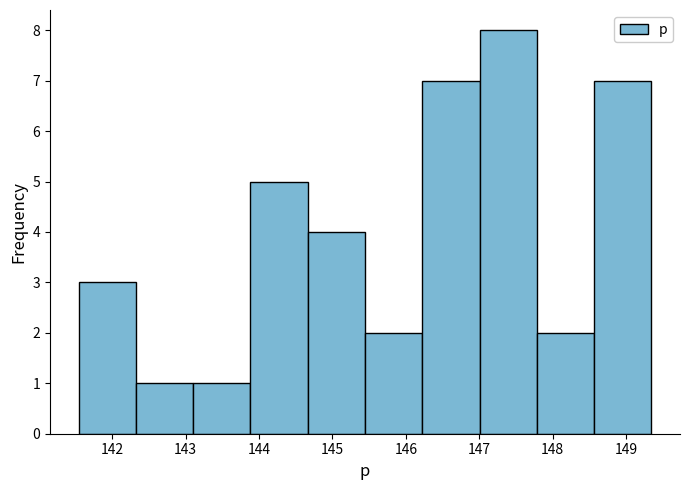

Reading left to right, transcribe this chart: for each bar, give the range it covers on the x-axis and its height. Neither the bar edges nor the heights are printed on the chart, so give them approximately, as read against the axes.

141.5 to 142.3: 3
142.3 to 143.1: 1
143.1 to 143.9: 1
143.9 to 144.7: 5
144.7 to 145.4: 4
145.4 to 146.2: 2
146.2 to 147.0: 7
147.0 to 147.8: 8
147.8 to 148.6: 2
148.6 to 149.3: 7